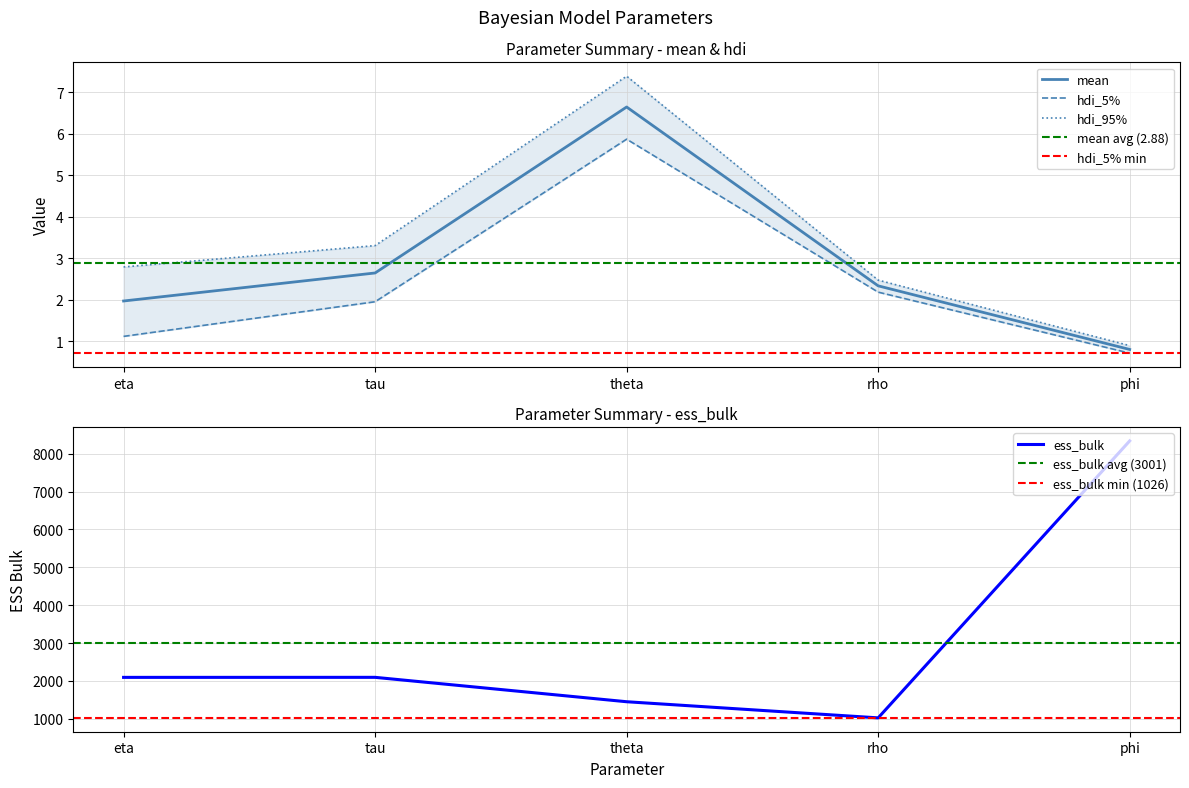

What is the label of the 3rd point from the left?

theta